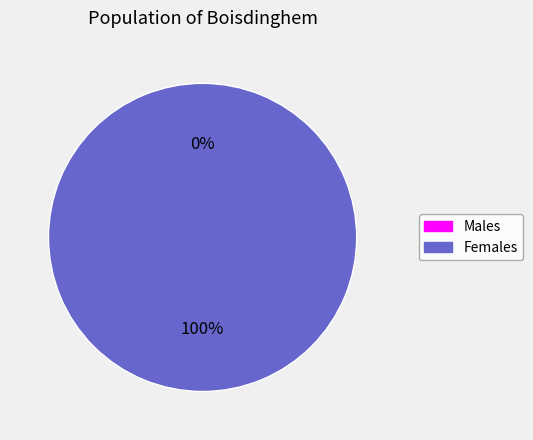

Is it true that 1623198691 is 100% of the pie?

True